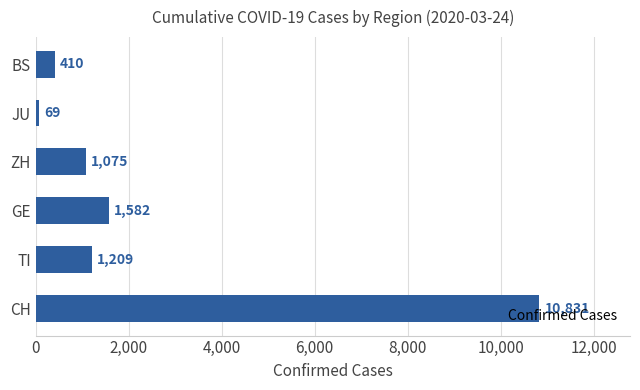

True or false: the data shows 2800 at GE.

False